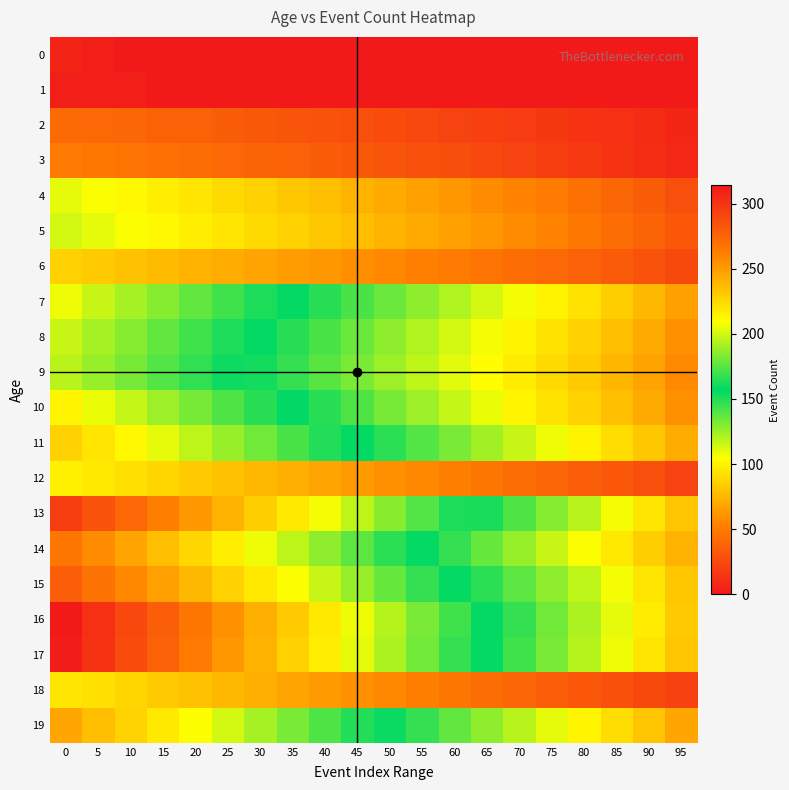

Which label corresponds to the smallest value in the chart?

10